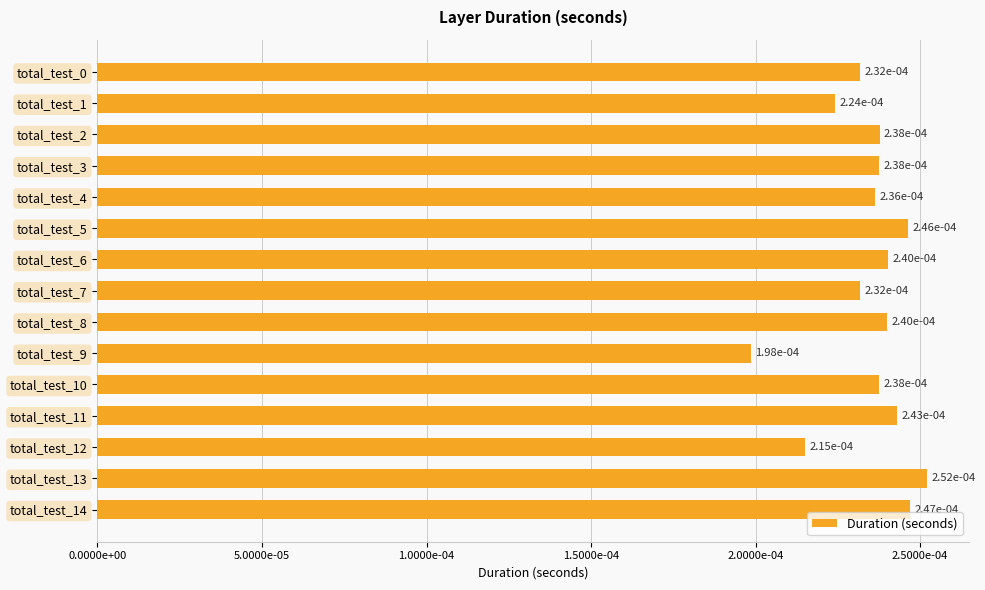

Are the bars grouped side by side (vs. stacked)?

No